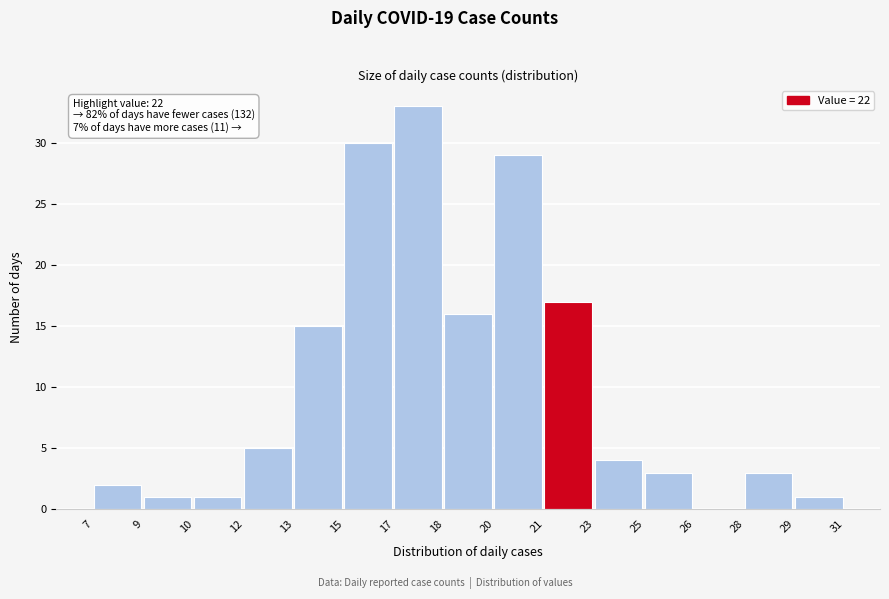

Reading left to right, transcribe all the data shown in this chart.

7=2	9=1	10=1	12=5	13=15	15=30	17=33	18=16	20=29	21=17	23=4	25=3	26=0	28=3	29=1